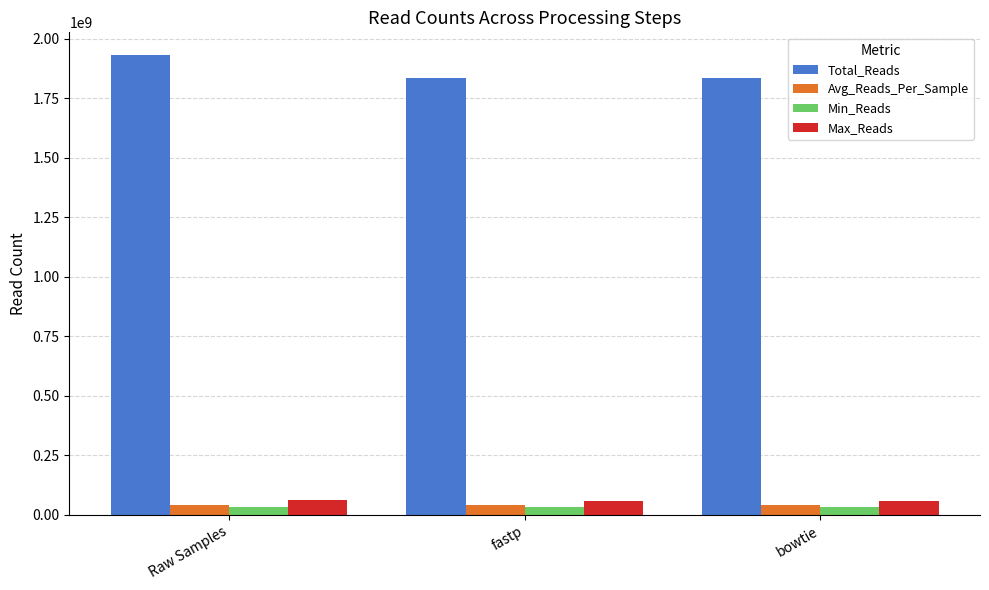

What is the highest value of the Max_Reads series?

60861706